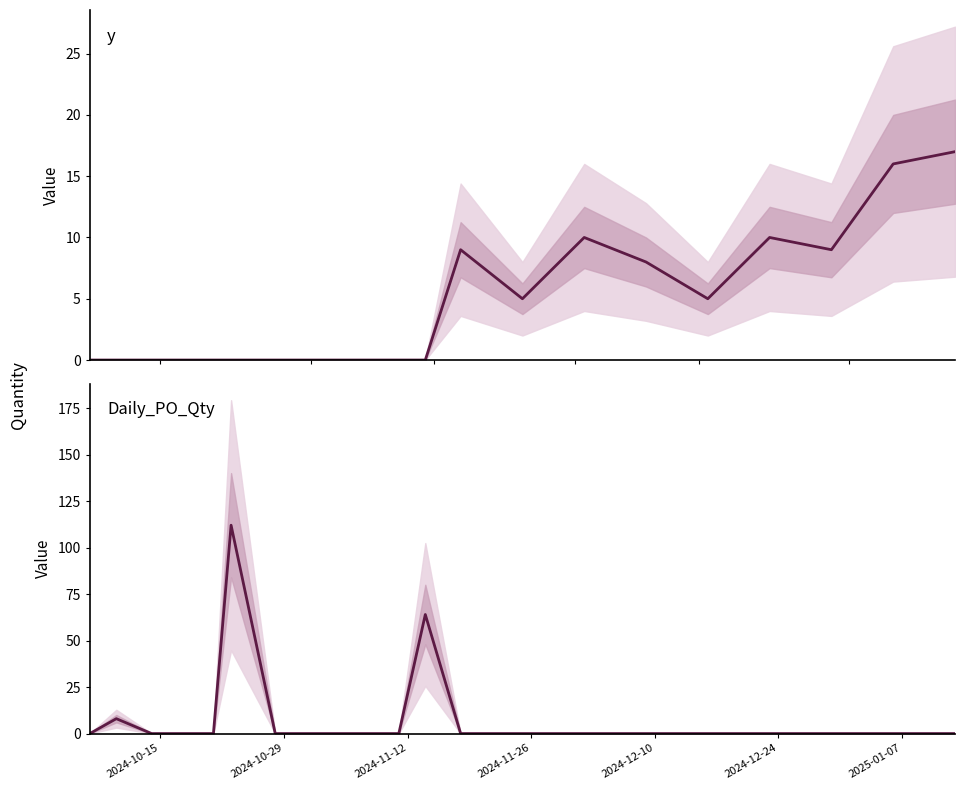

List the series in order of their peak value, highest first.

Daily_PO_Qty, y